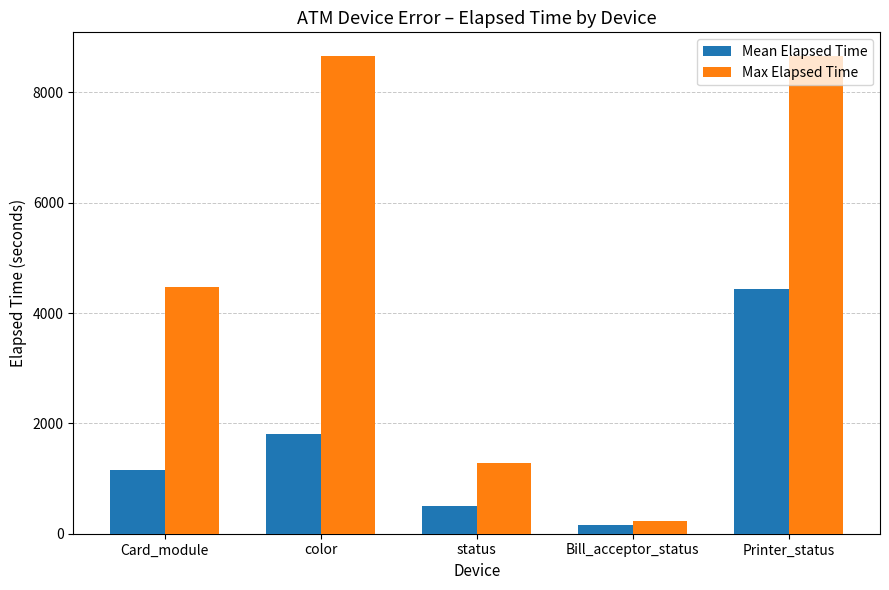

What is the value of the Mean Elapsed Time bar at the 1st from the left?

1159.9